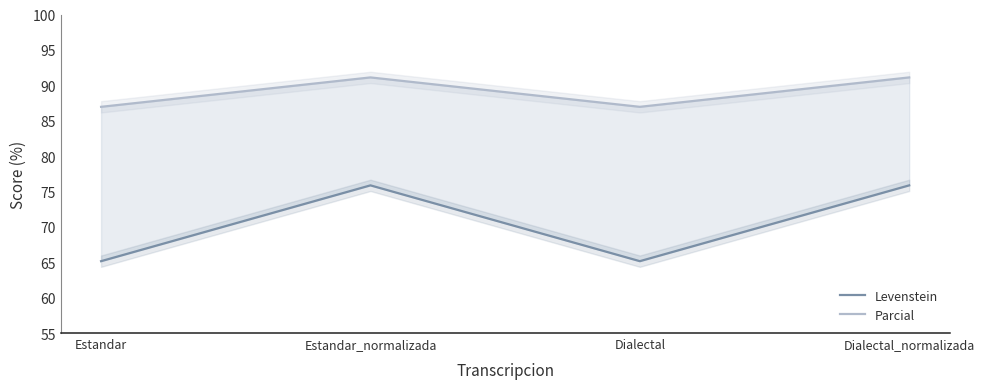

Which category has the lowest value across all series?

Estandar